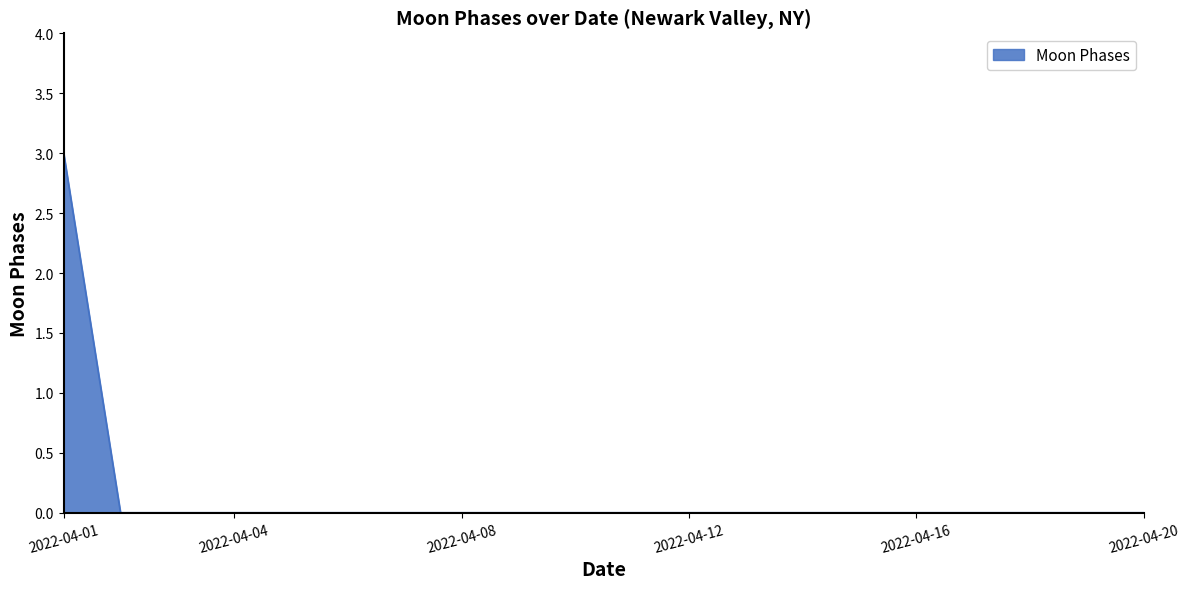

Does the chart have visible grid lines?

No